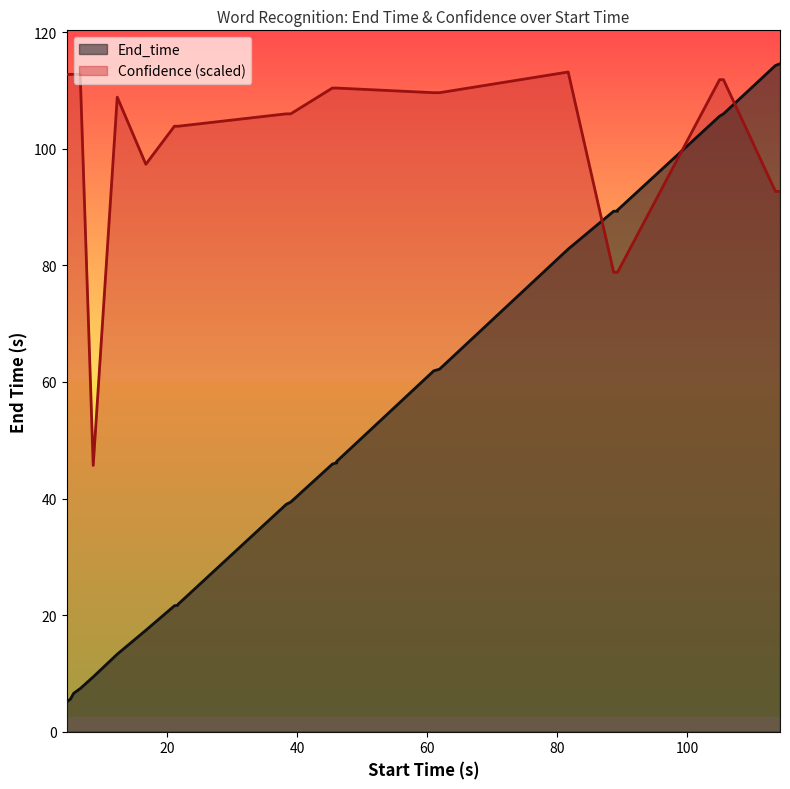

At which label does Confidence reach its minimum?

8.6